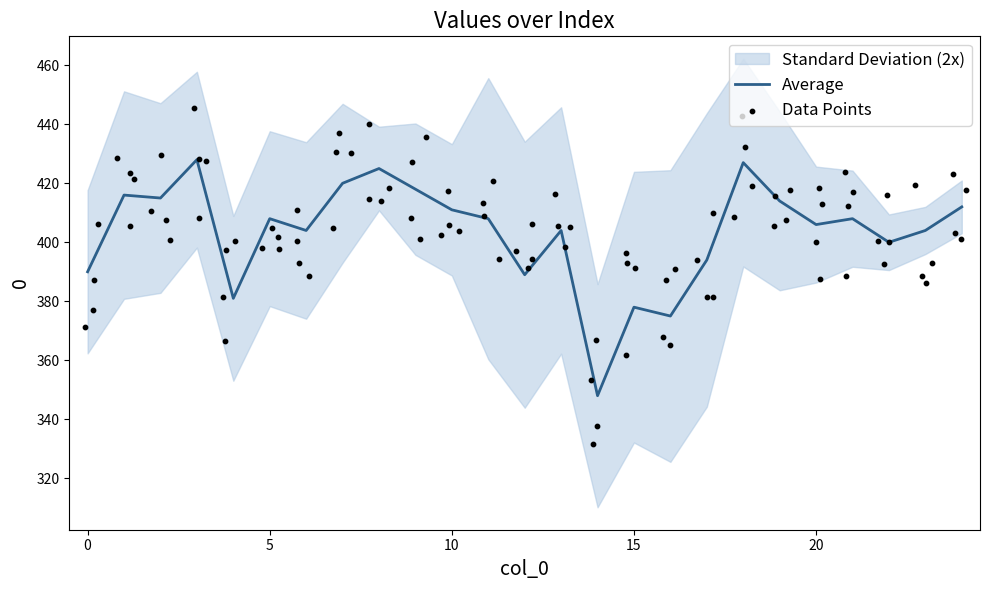

What is the ratio of the value at 15 to the value at 20?

0.9